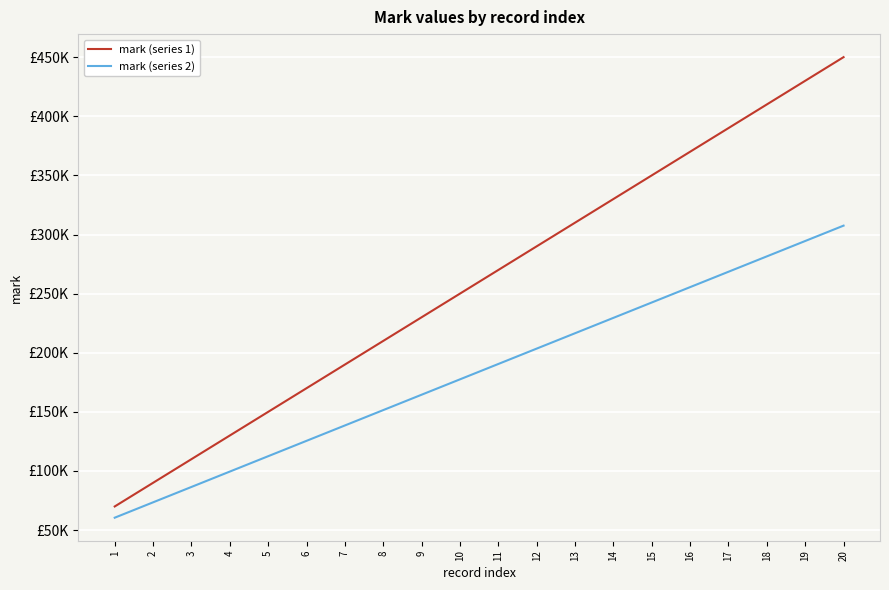

Is this an area chart (filled region under the line)?

No